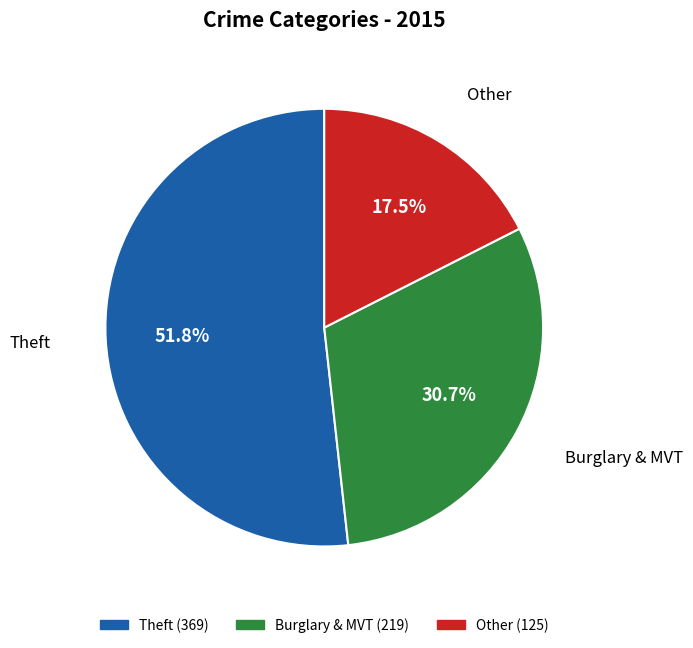

Does any single category account for the majority?

Yes